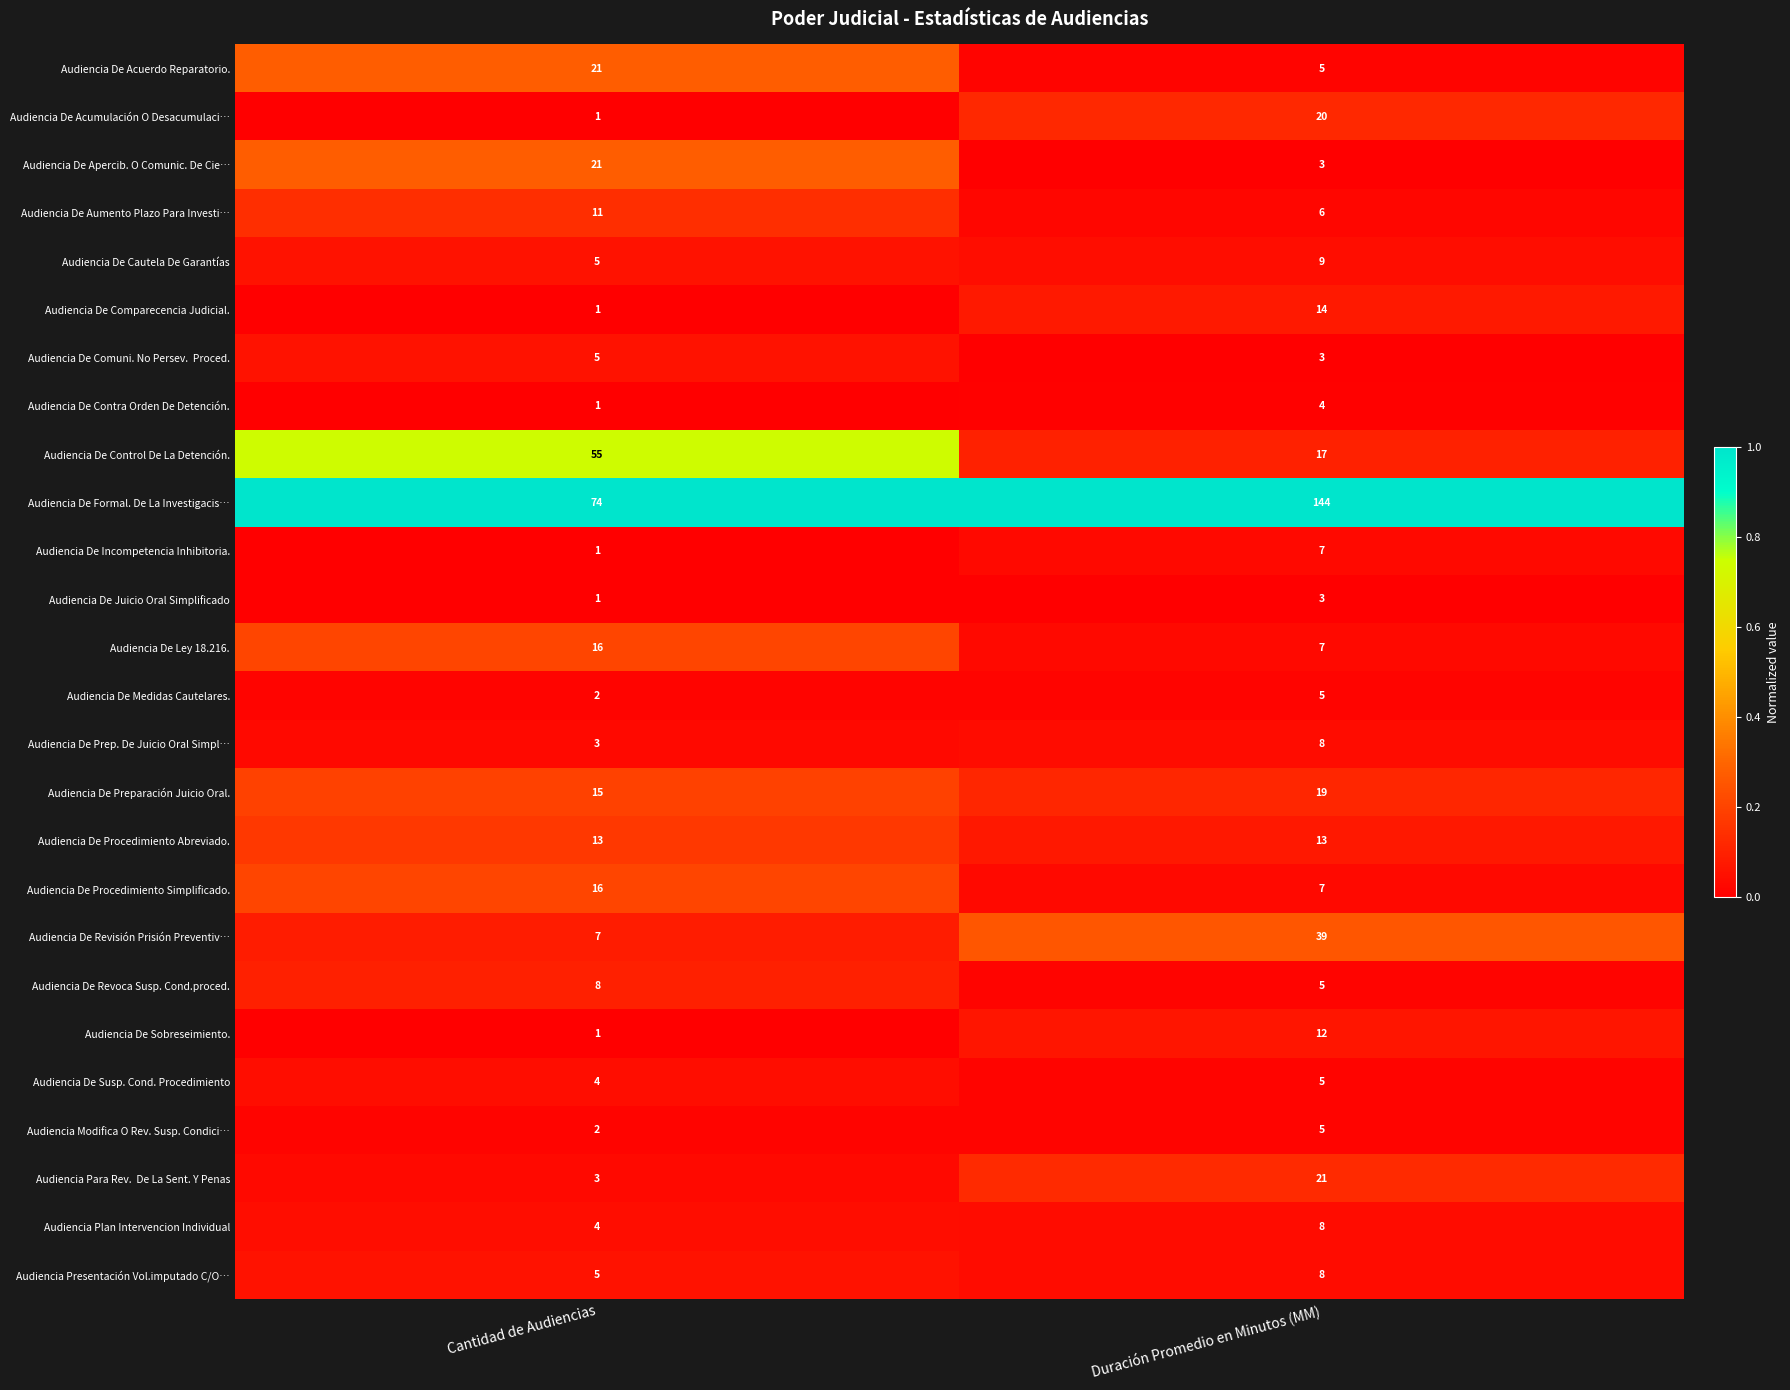

The Audiencia De Acuerdo Reparatorio. series shows 21 at Cantidad de Audiencias. True or false?

True